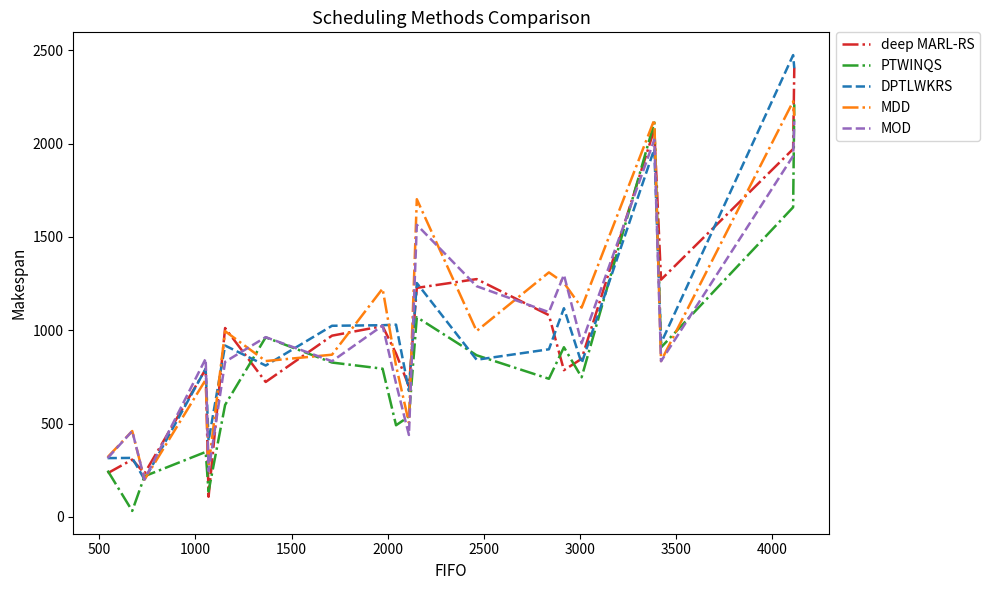

What is the highest value of the PTWINQS series?

2210